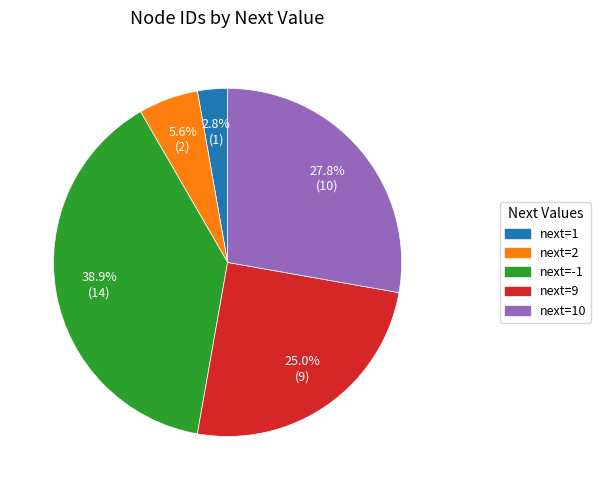

Is there a majority slice in this chart?

No